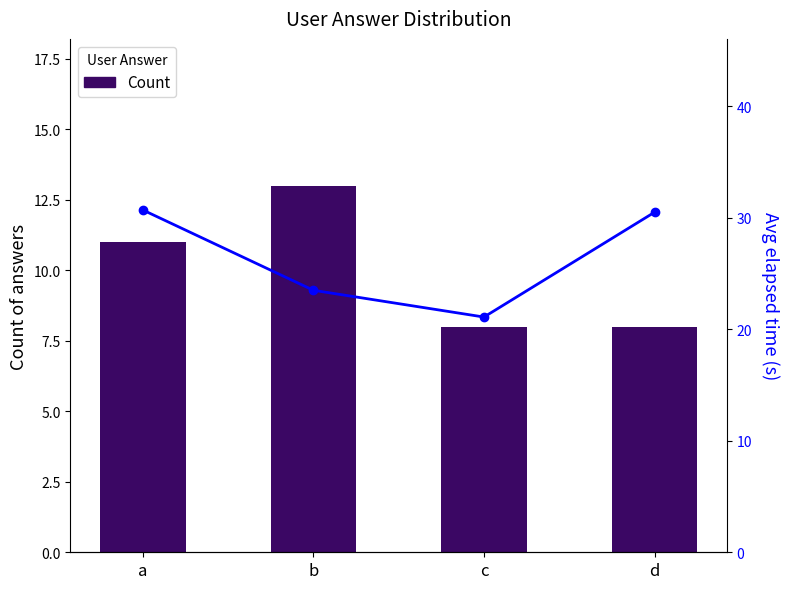

At which label does Avg Elapsed (s) first exceed 30?

a